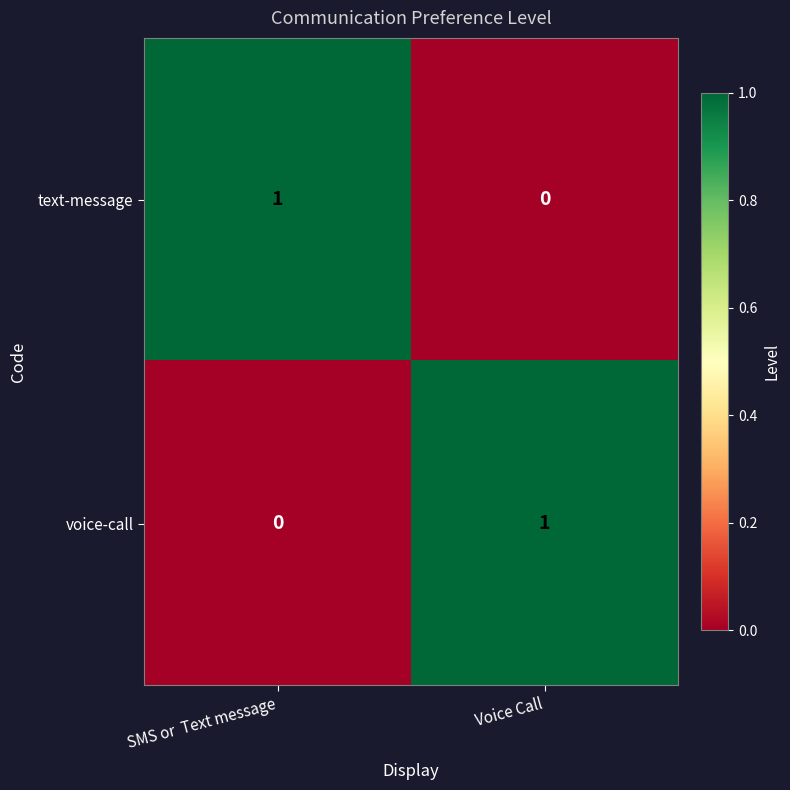

True or false: text-message has a value of 1 at SMS or  Text message.

True